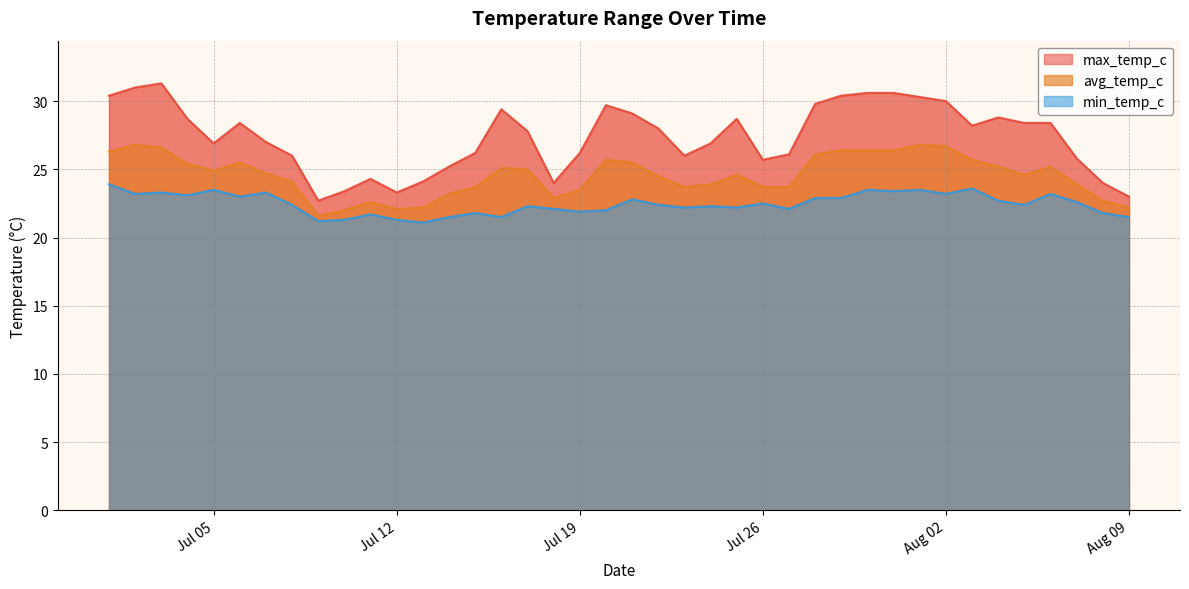

Rank the series by their average value, from highest to lowest.

max_temp_c, avg_temp_c, min_temp_c